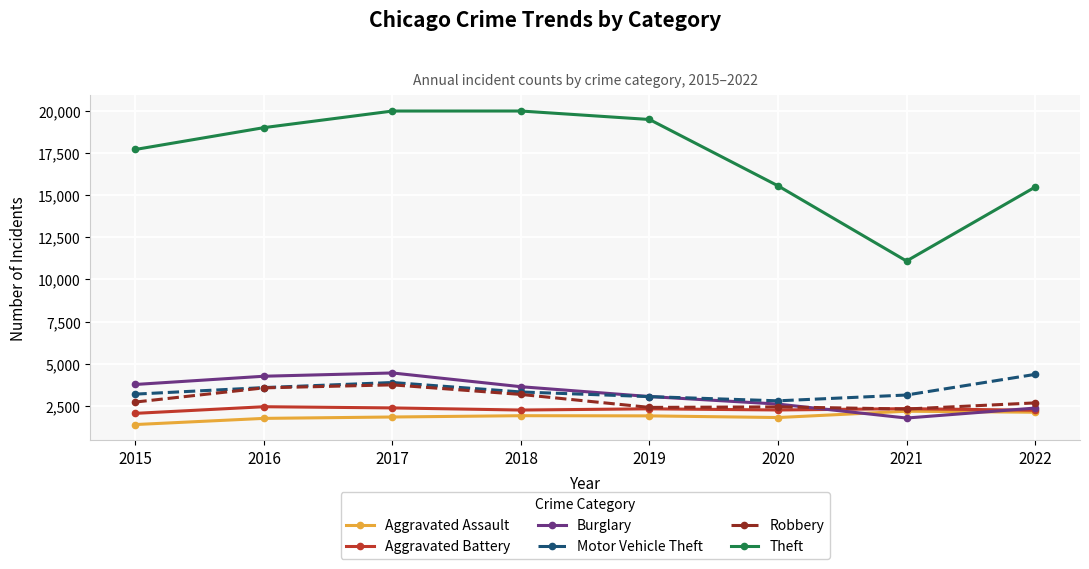

True or false: Motor Vehicle Theft and Theft intersect in this chart.

False